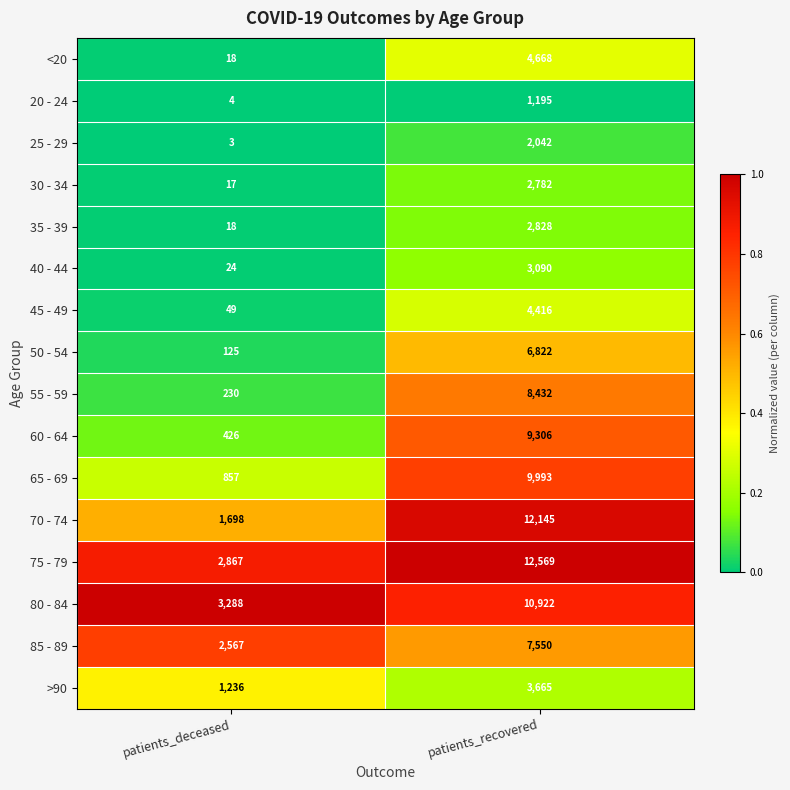

At which label does 35 - 39 reach its peak?

patients_recovered